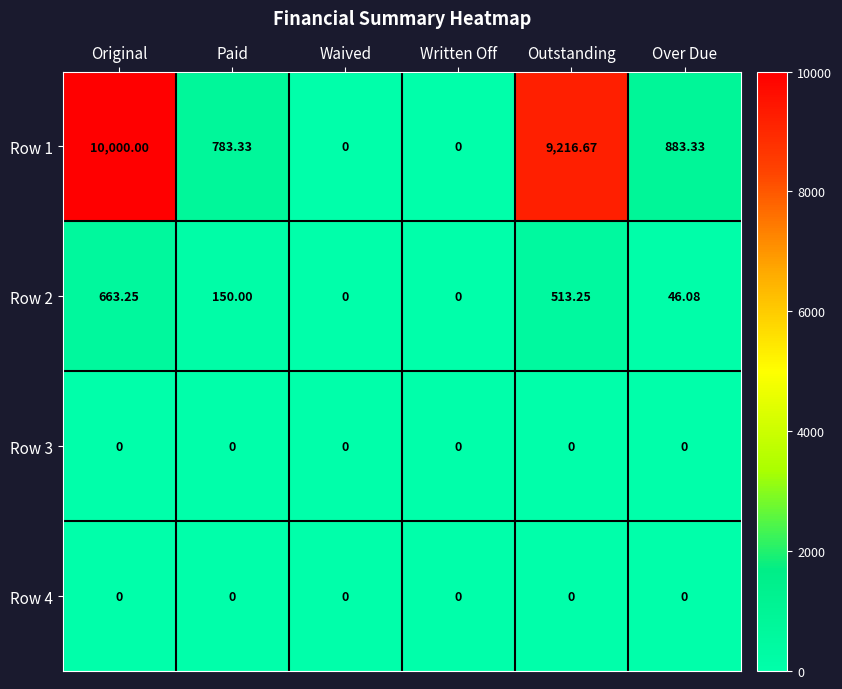

At which category is the sum across all series the highest?

Original